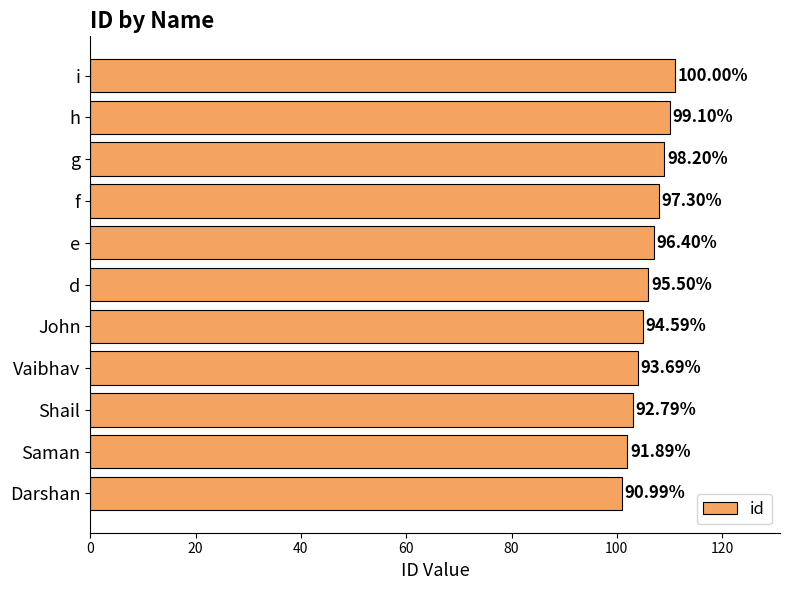

How many bars are there in total?

11